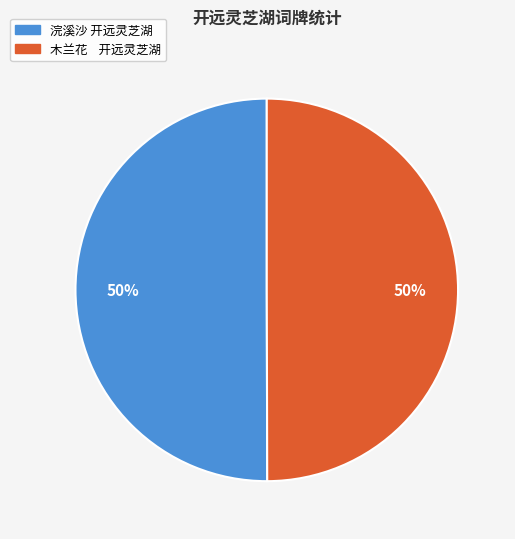

The 木兰花 开远灵芝湖 slice represents 50% of the pie. True or false?

True